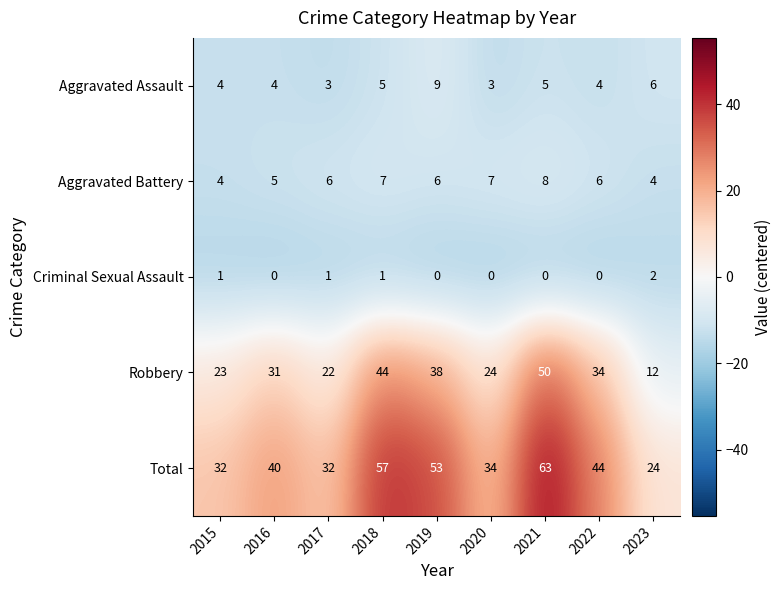

At which label is Robbery closest to 31?

2016